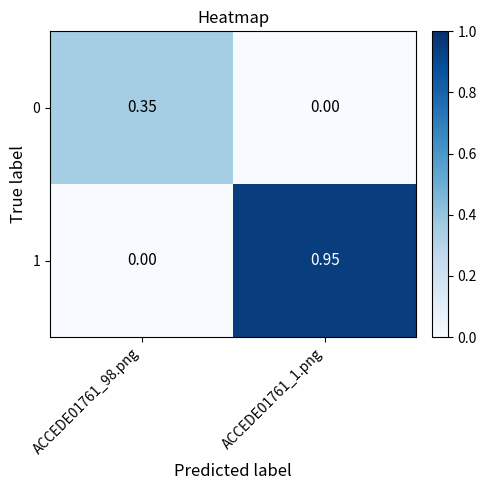

Which series has the largest total across all categories?

1